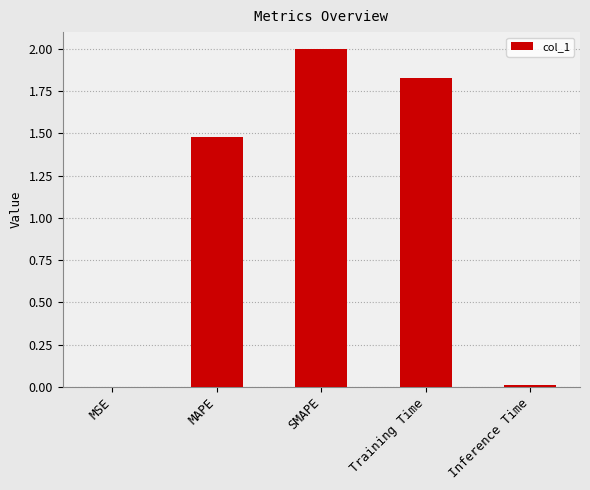

What is the sum of all values?

5.3